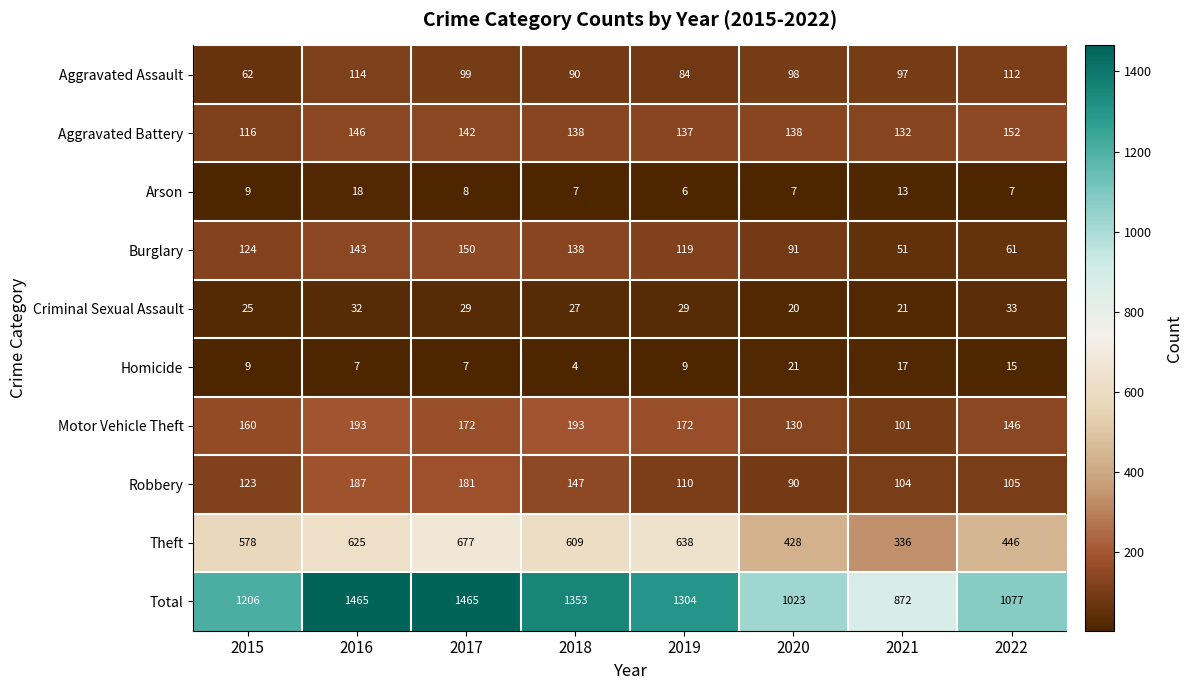

List the series in order of their peak value, lowest first.

Arson, Homicide, Criminal Sexual Assault, Aggravated Assault, Burglary, Aggravated Battery, Robbery, Motor Vehicle Theft, Theft, Total